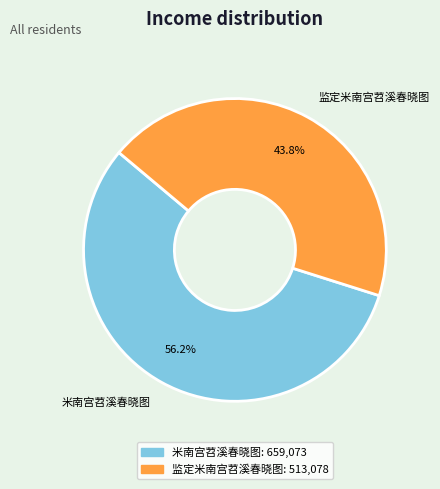

Rank the categories by value from lowest to highest.

监定米南宫苕溪春晓图, 米南宫苕溪春晓图